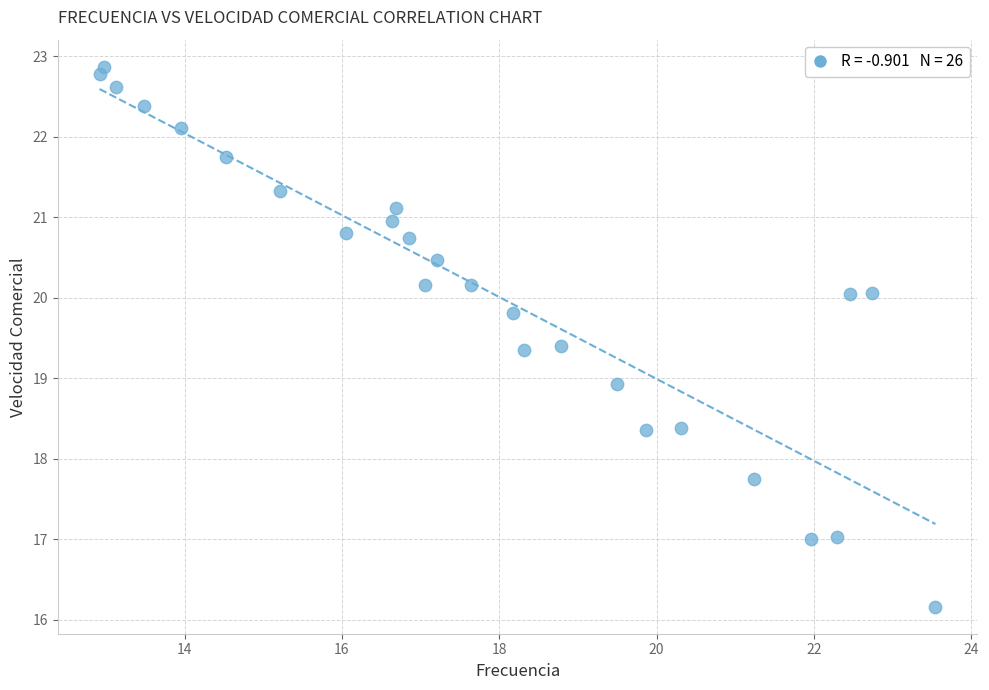

What is the range of Y values (max minus min)?

6.7